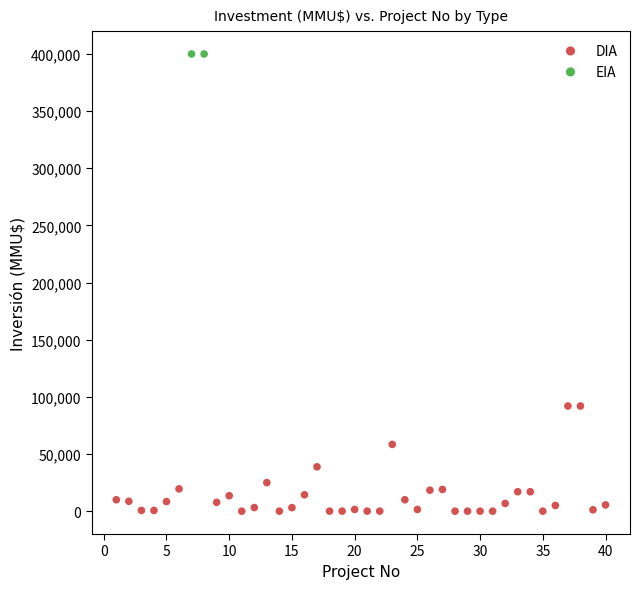

What are all the series names shown in the legend?

DIA, EIA